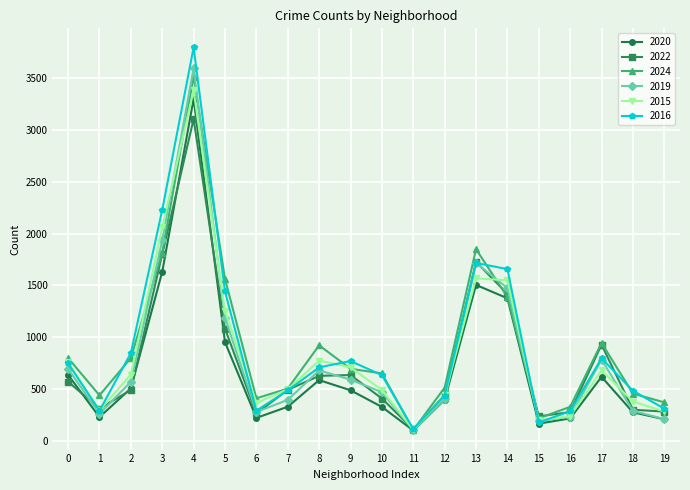

What is the smallest value displayed?

99